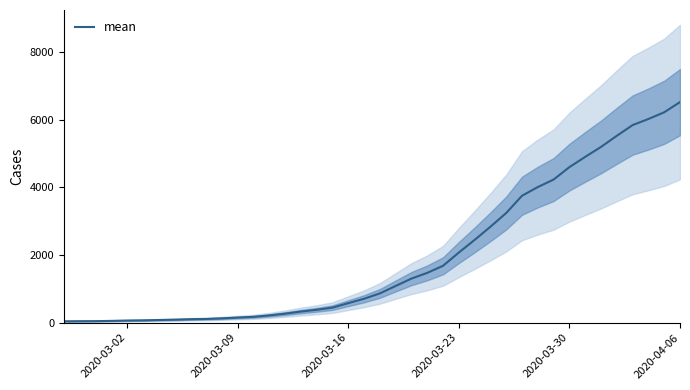

What is the average value?

1948